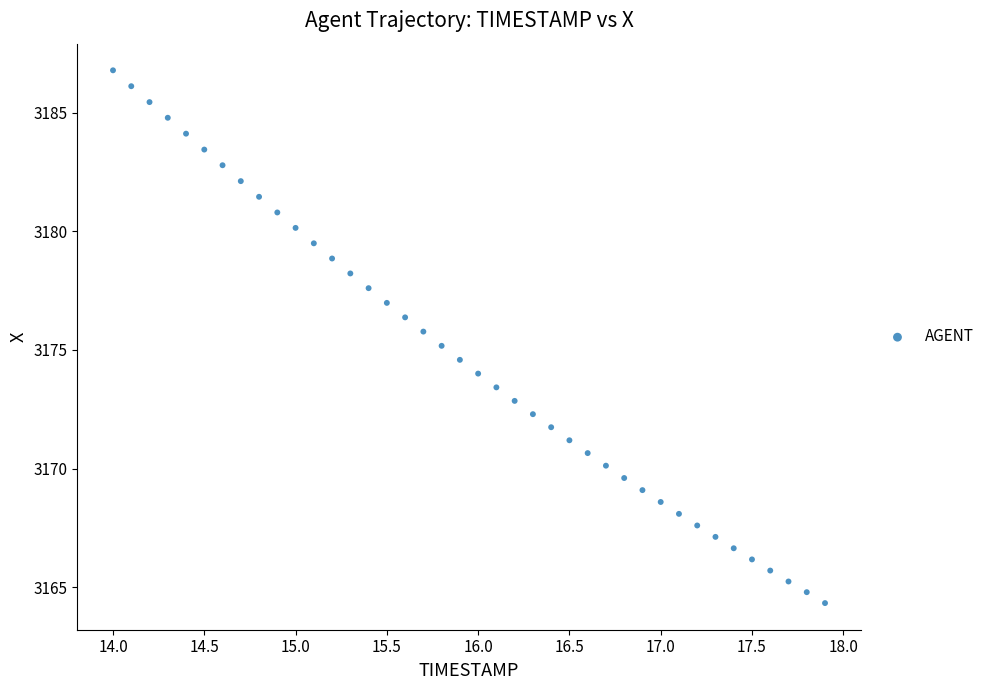

What is the range of X values (max minus min)?

3.9